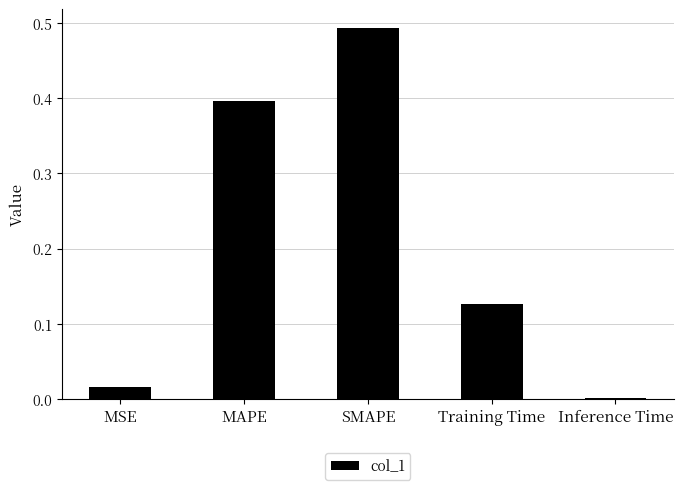

What is the change in value from MAPE to SMAPE?

+0.1